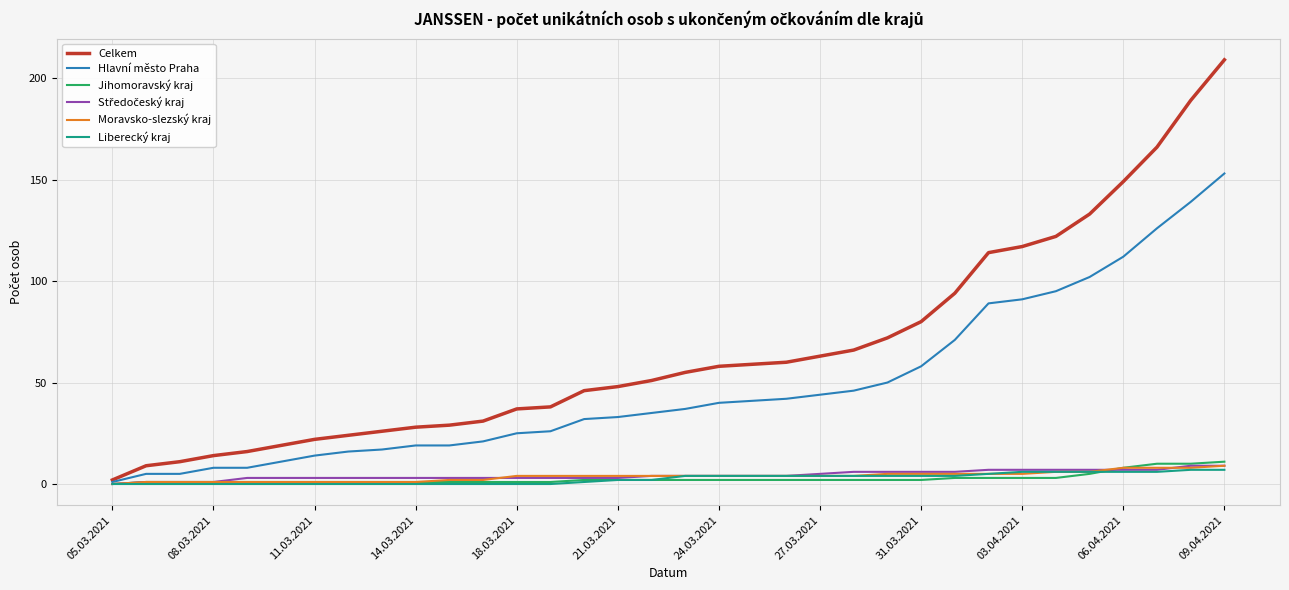

Which series has the largest total across all categories?

Celkem